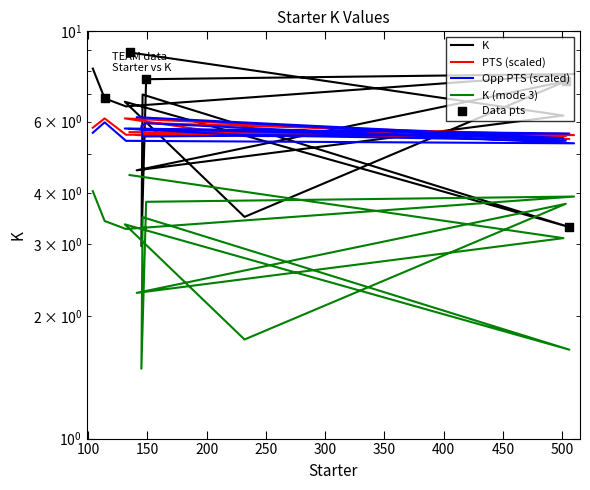

What is the ratio of the value at 104 to the value at 501?

1.3